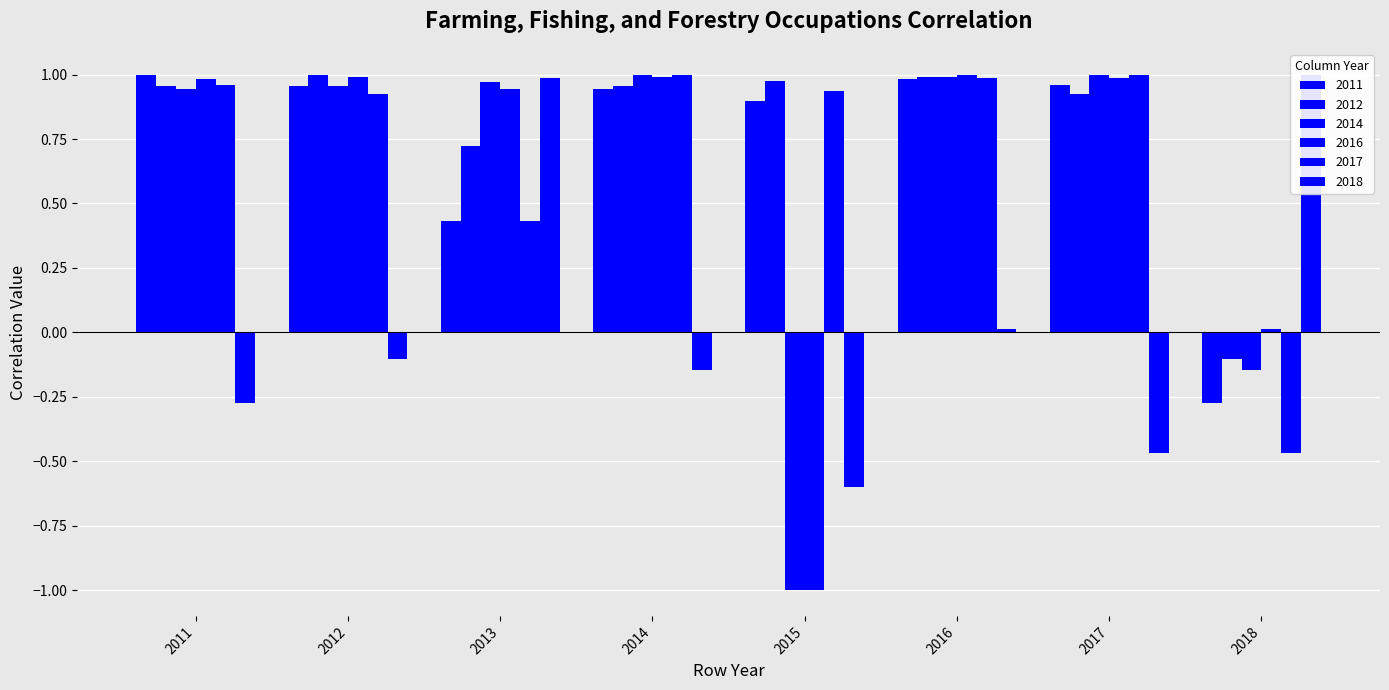

How many groups of bars are there?

8